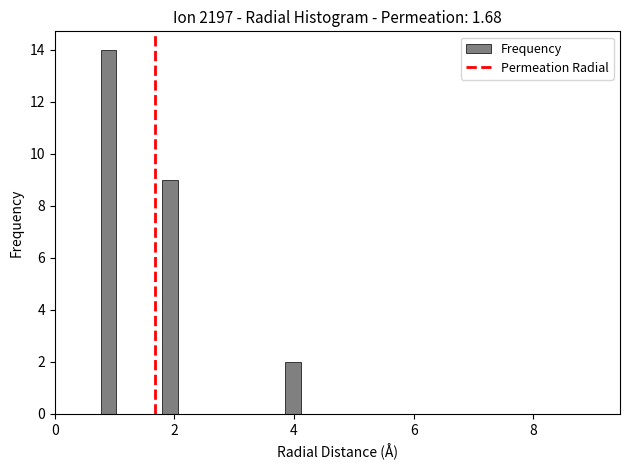

Read against the x-axis, roughly where is the centre of the tallest bar?

1.0